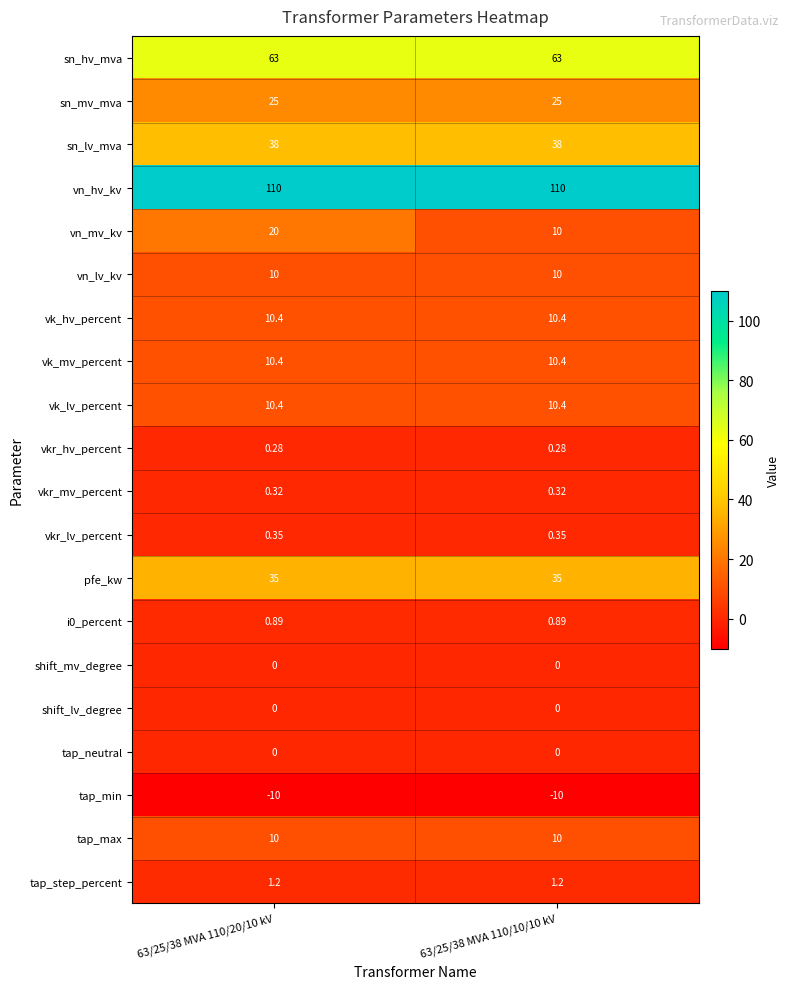

Is the value of sn_lv_mva at 63/25/38 MVA 110/10/10 kV greater than the value of vk_lv_percent at 63/25/38 MVA 110/20/10 kV?

Yes